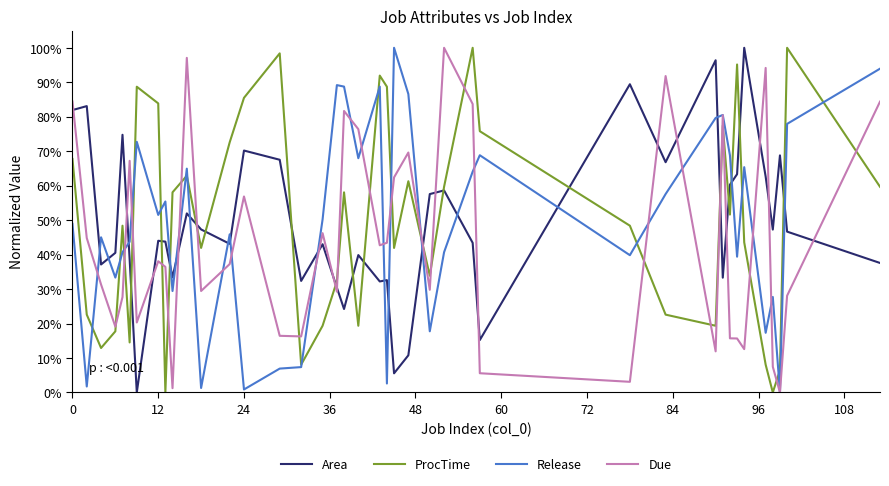

What is the highest value of the Release series?

100.0